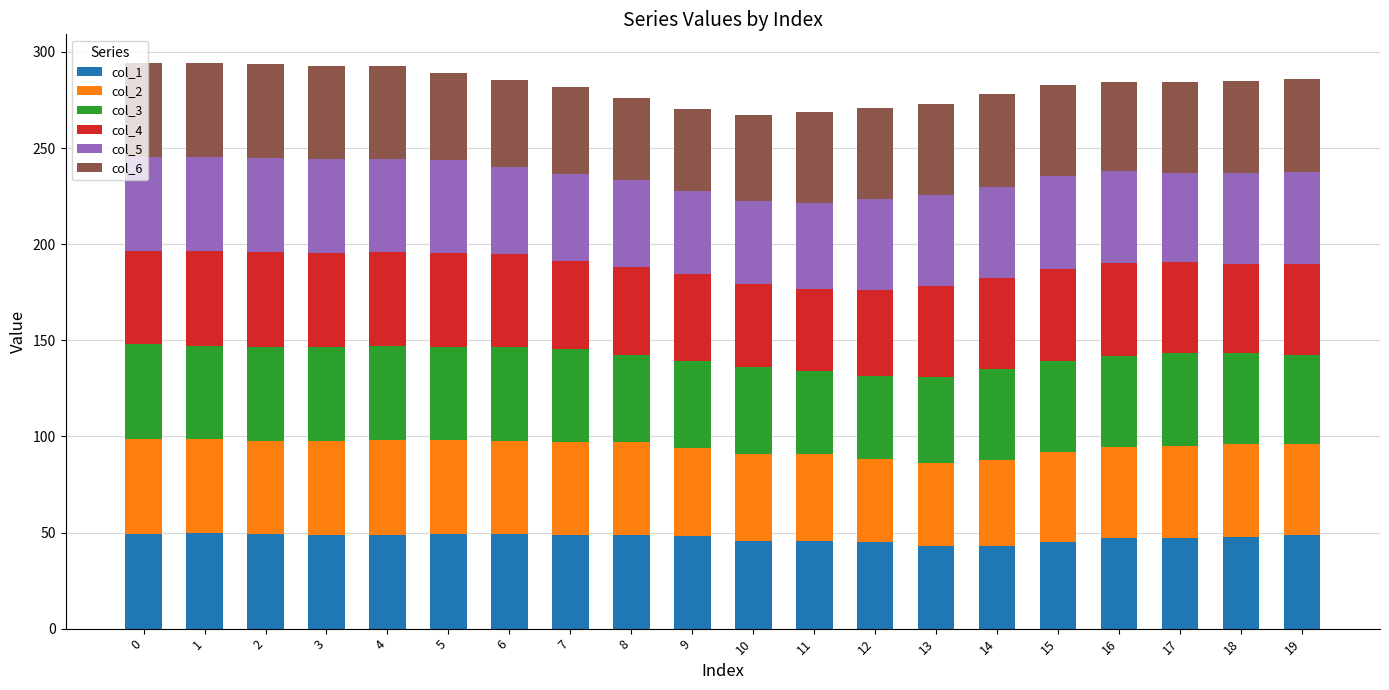

What is the highest value of the col_1 series?

49.5